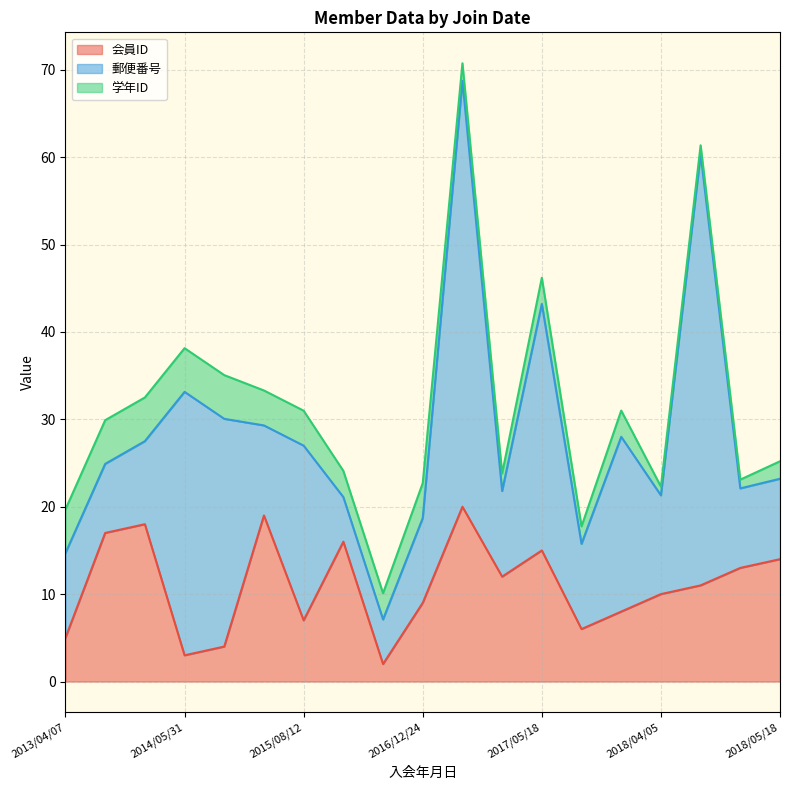

How many lines are shown in the chart?

3